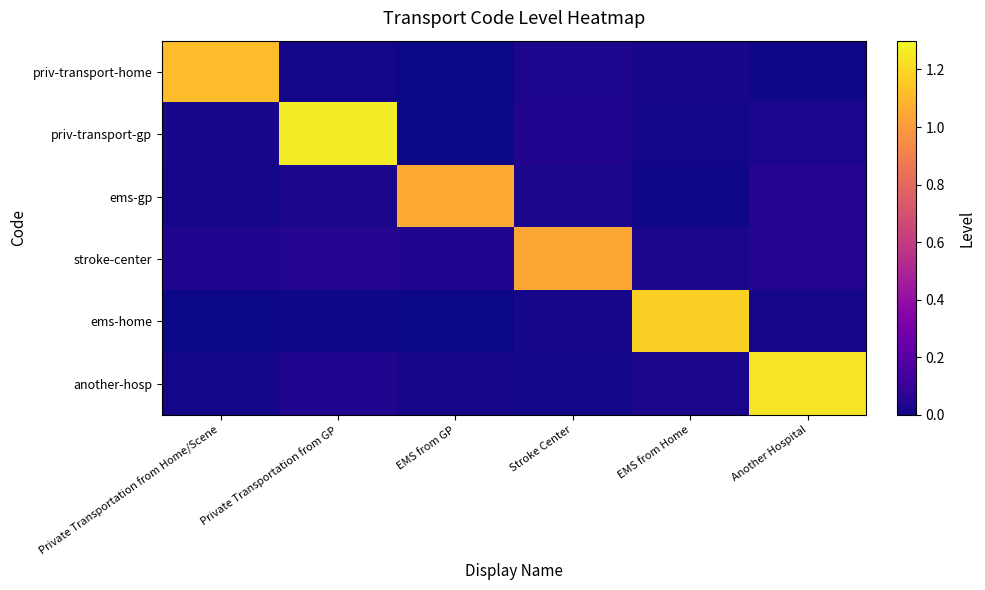

Reading left to right, extract all data points from this chart.

priv-transport-home: Private Transportation from Home/Scene=1.1	Private Transportation from GP=0.0	EMS from GP=0.0	Stroke Center=0.0	EMS from Home=0.0	Another Hospital=0.0
priv-transport-gp: Private Transportation from Home/Scene=0.0	Private Transportation from GP=1.3	EMS from GP=0.0	Stroke Center=0.0	EMS from Home=0.0	Another Hospital=0.0
ems-gp: Private Transportation from Home/Scene=0.0	Private Transportation from GP=0.0	EMS from GP=1.1	Stroke Center=0.0	EMS from Home=0.0	Another Hospital=0.0
stroke-center: Private Transportation from Home/Scene=0.0	Private Transportation from GP=0.0	EMS from GP=0.0	Stroke Center=1.0	EMS from Home=0.0	Another Hospital=0.0
ems-home: Private Transportation from Home/Scene=0.0	Private Transportation from GP=0.0	EMS from GP=0.0	Stroke Center=0.0	EMS from Home=1.2	Another Hospital=0.0
another-hosp: Private Transportation from Home/Scene=0.0	Private Transportation from GP=0.0	EMS from GP=0.0	Stroke Center=0.0	EMS from Home=0.0	Another Hospital=1.2